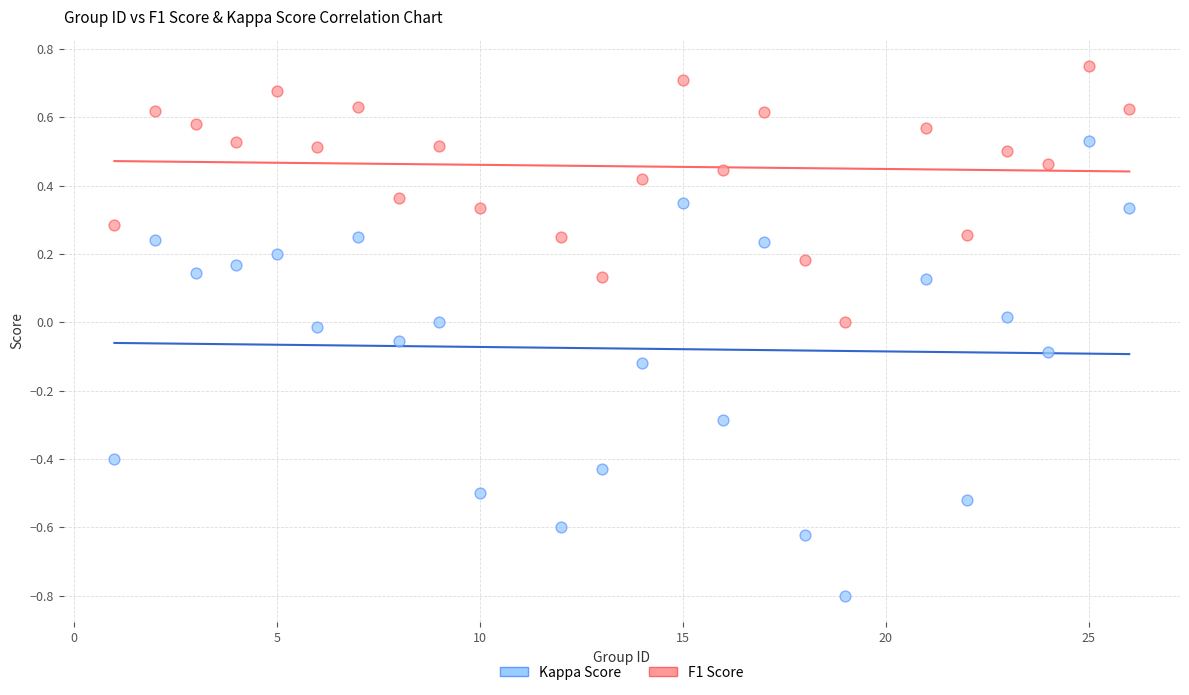

Which series contains the highest Y value?

F1 Score